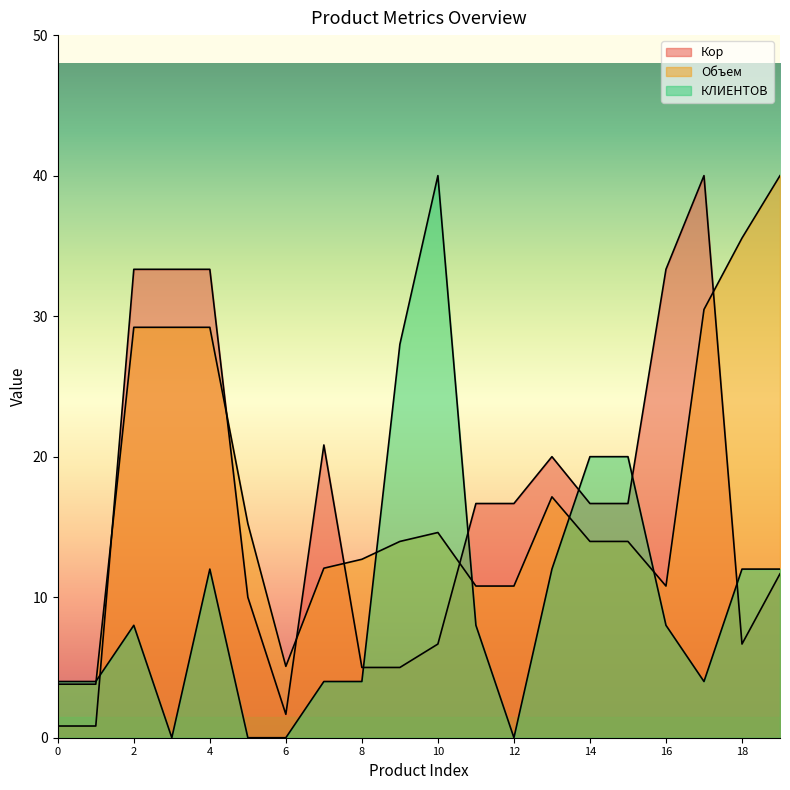

Where does the Объем series first go above 13?

2